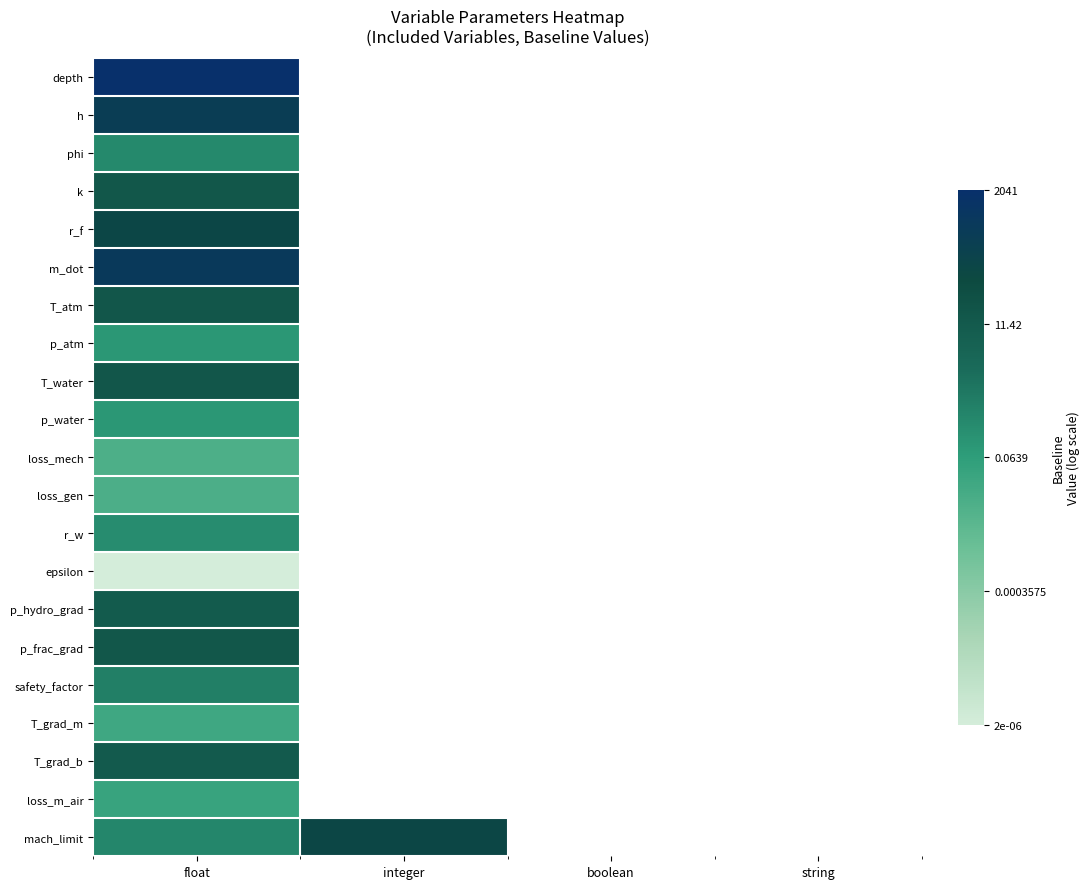

Rank the series by their maximum value, from lowest to highest.

epsilon, loss_mech, loss_gen, T_grad_m, loss_m_air, p_atm, p_water, r_w, phi, safety_factor, p_hydro_grad, T_grad_b, p_frac_grad, k, T_atm, T_water, mach_limit, r_f, h, m_dot, depth